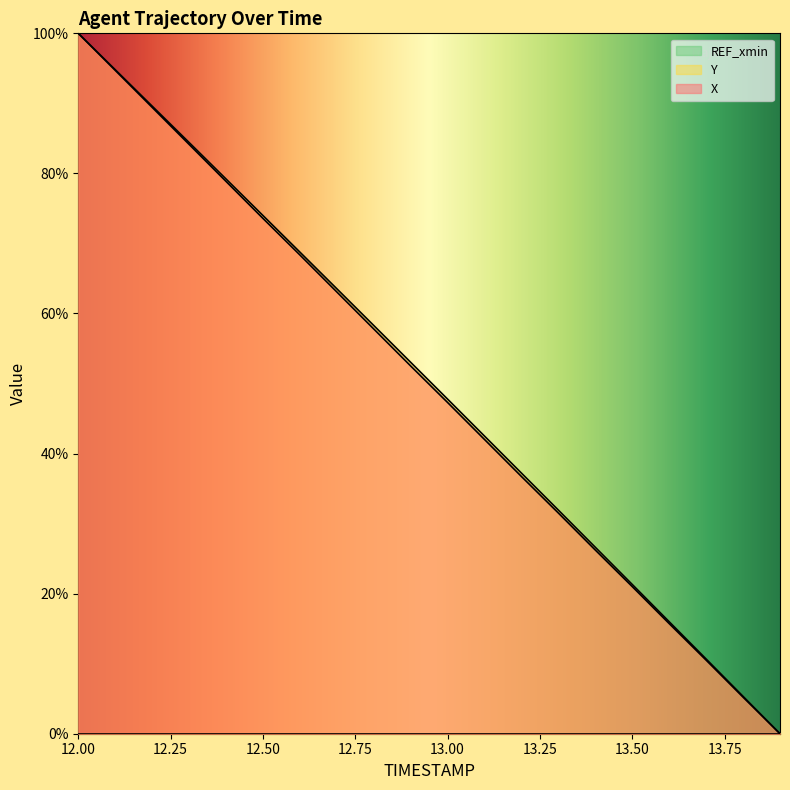

How many values in the X series are below 52?

10